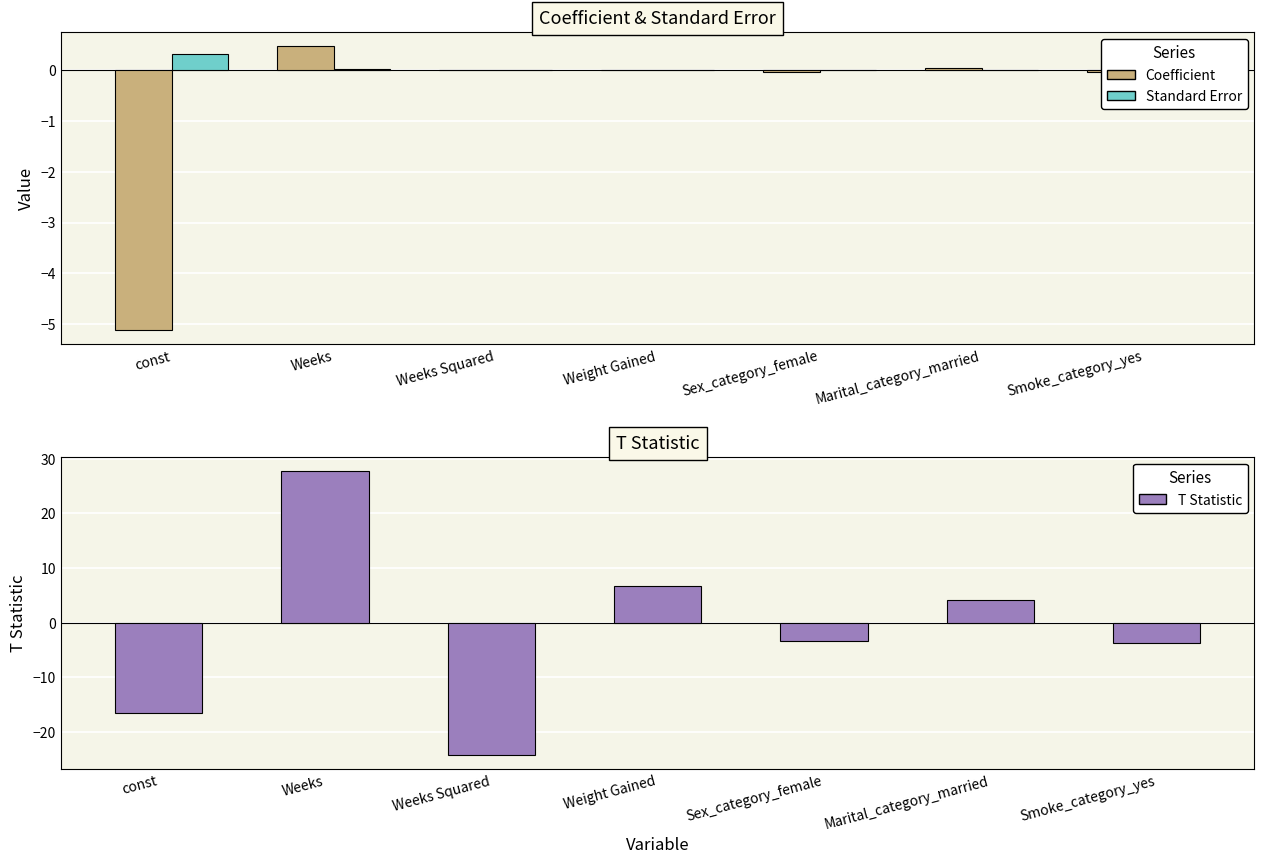

At how many categories does at least one series exceed -16?

7